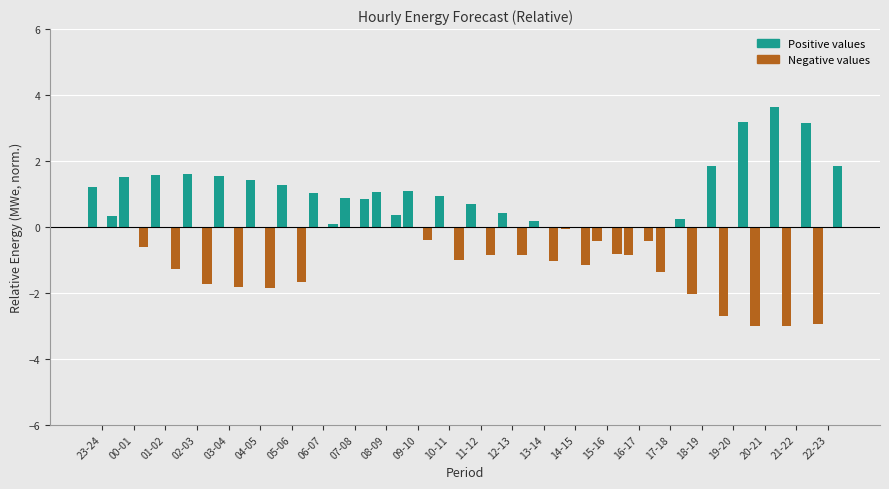

What is the difference between the highest and lowest values at 18-19?

3.9